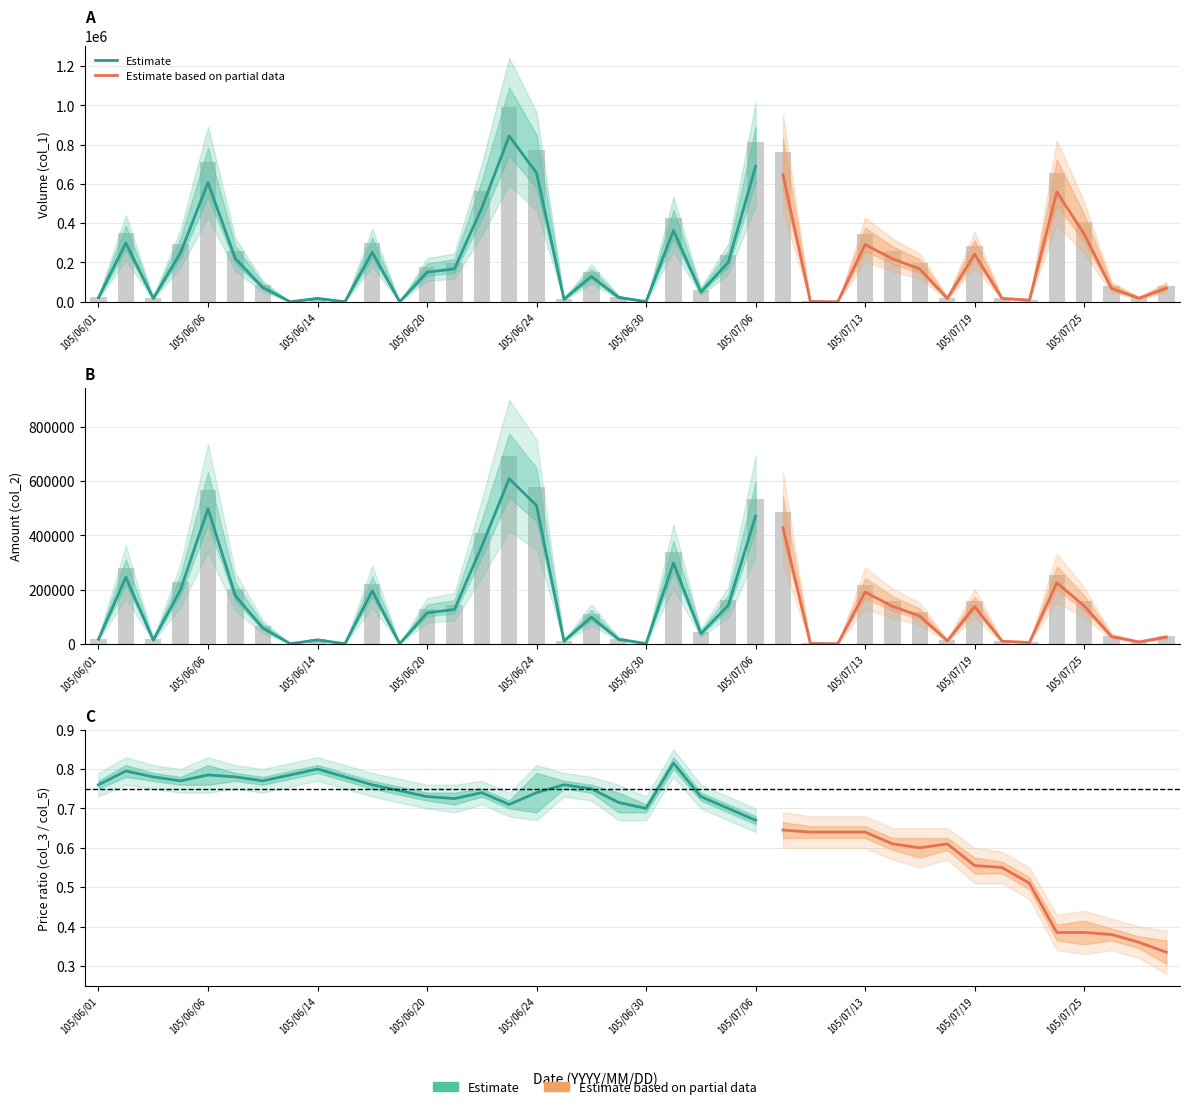

What is the sum of the col_2 values at 34 and 38?

12660